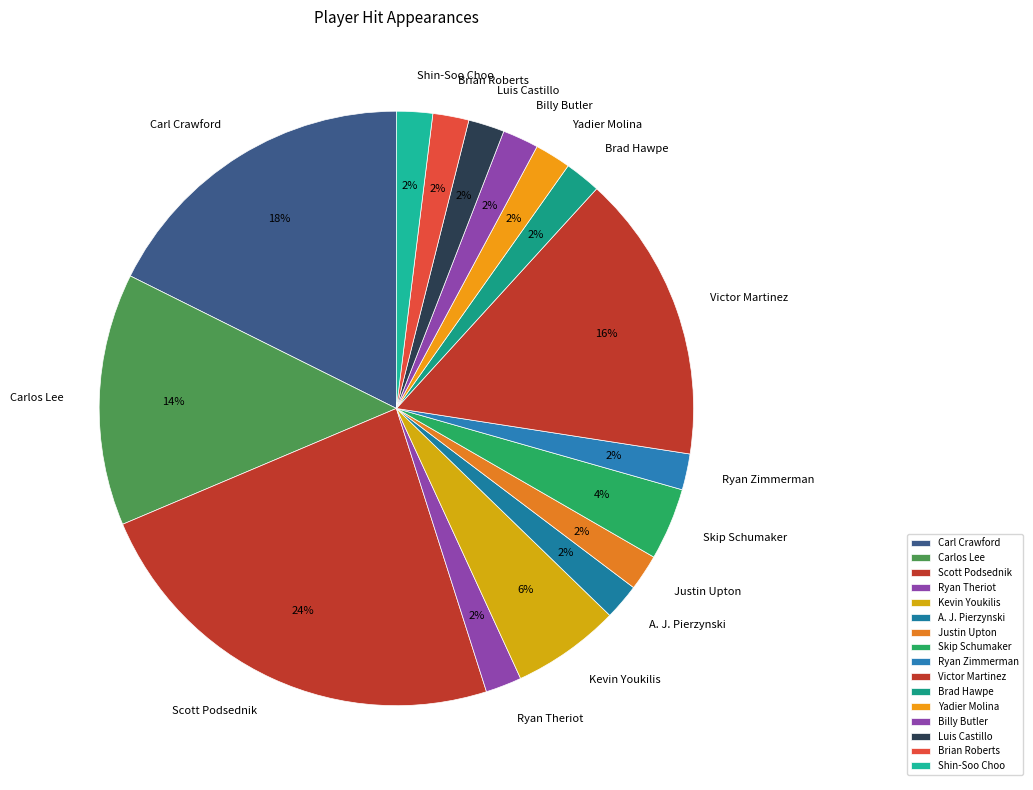

Which slice is the largest?

Scott Podsednik